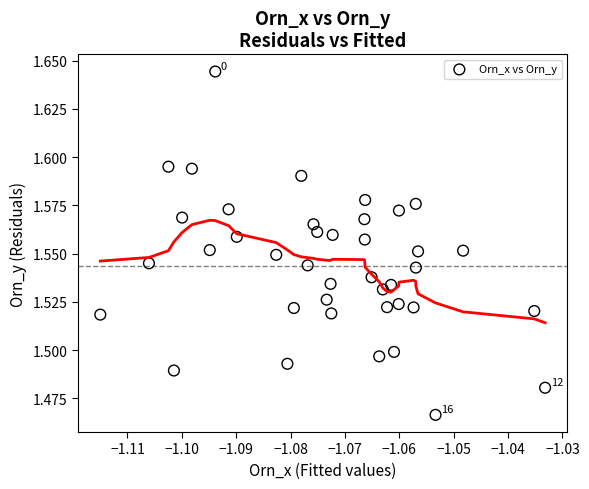

Count the number of points in this scatter plot.

40